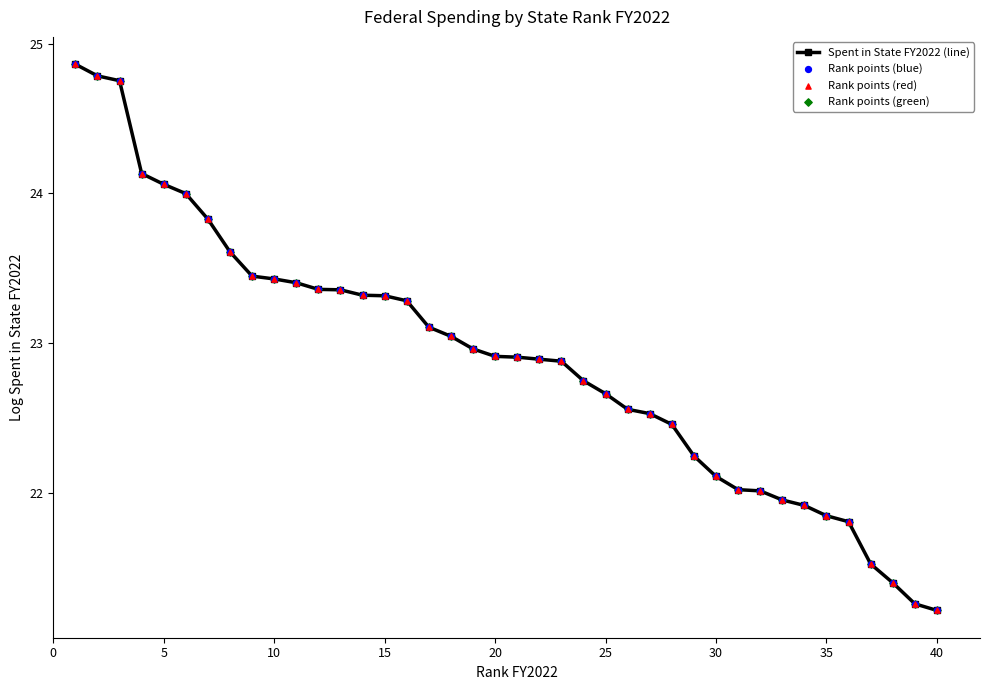

What is the minimum value shown in the chart?

21.2